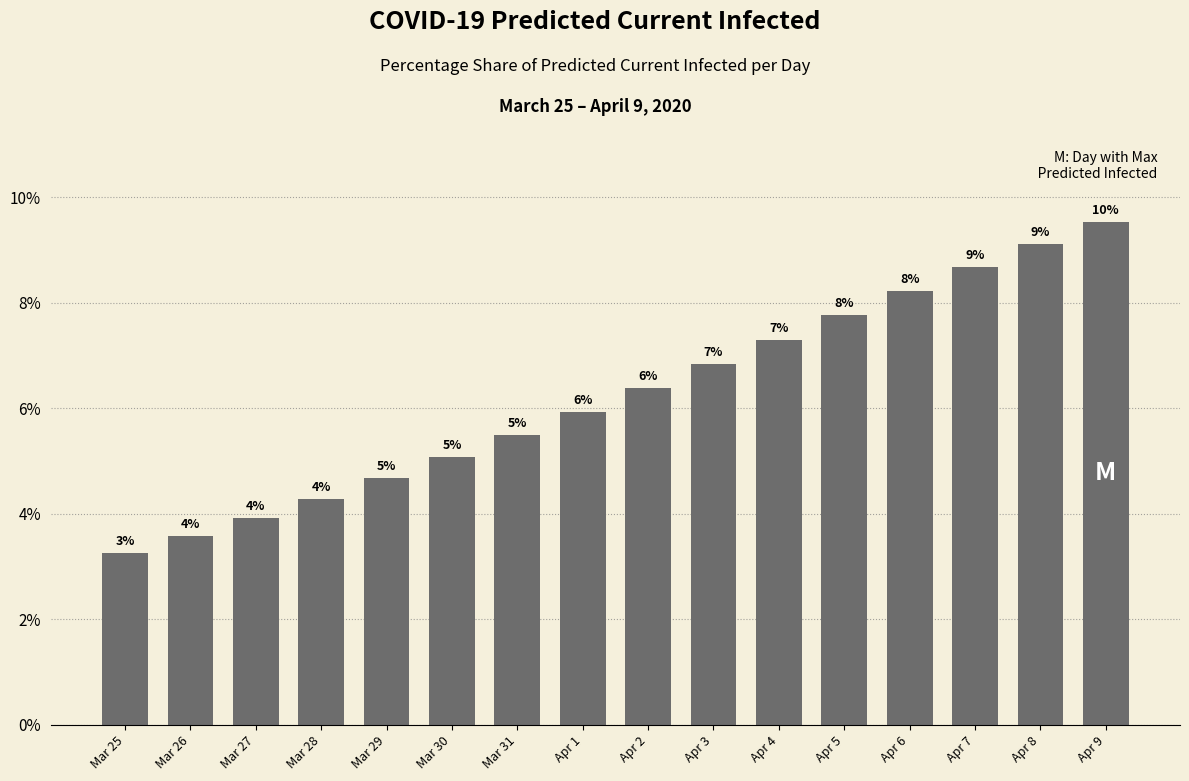

How many bars are there in total?

16